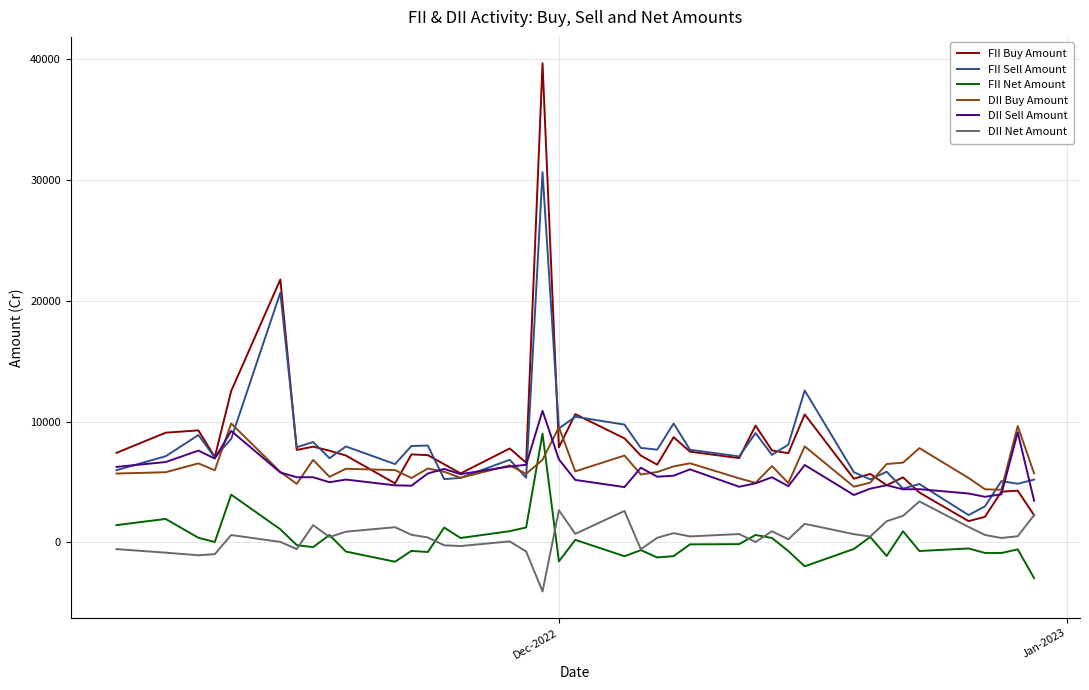

Which series has the largest range (max minus min)?

FII Buy Amount